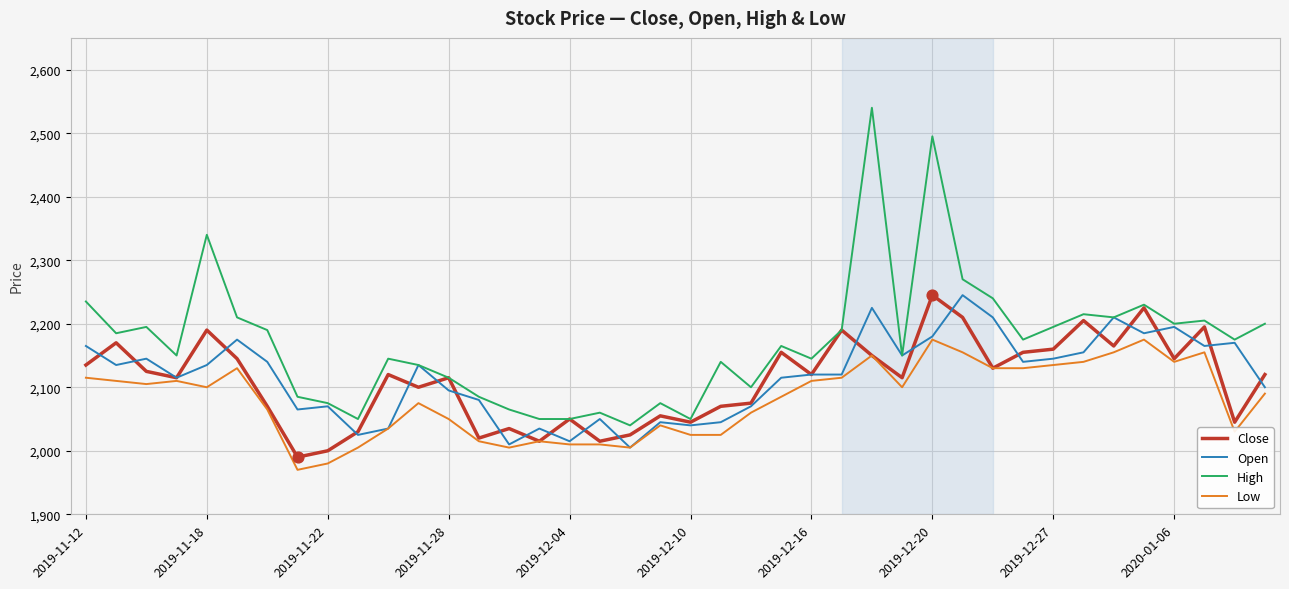

Which series has the widest spread of values?

High